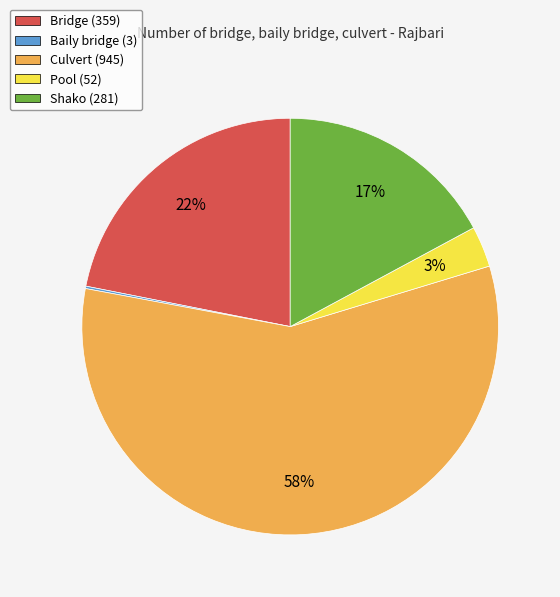

True or false: Bridge accounts for 22% of the total.

True